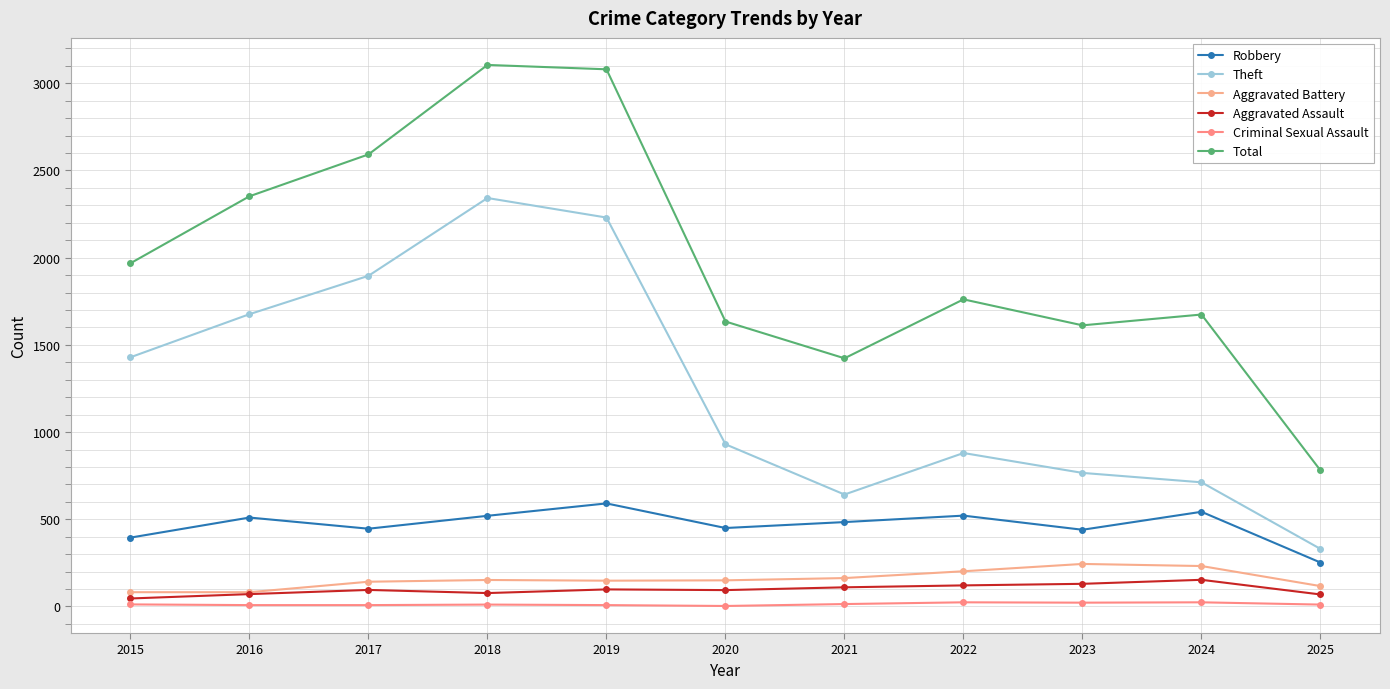

True or false: Robbery has more than 2 interior local peaks.

True